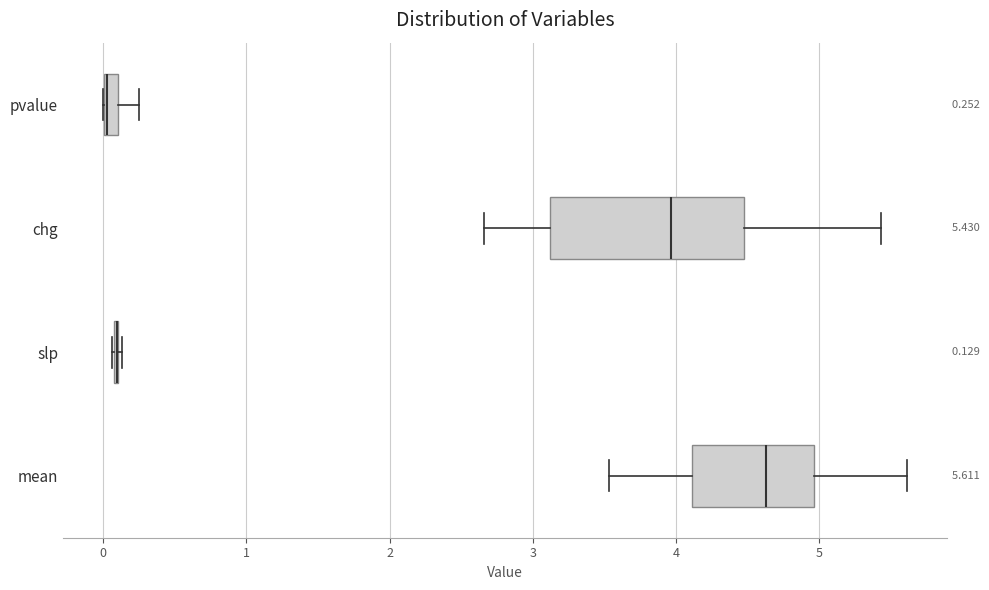

Which box is the widest, from its left edge to its right edge?

chg